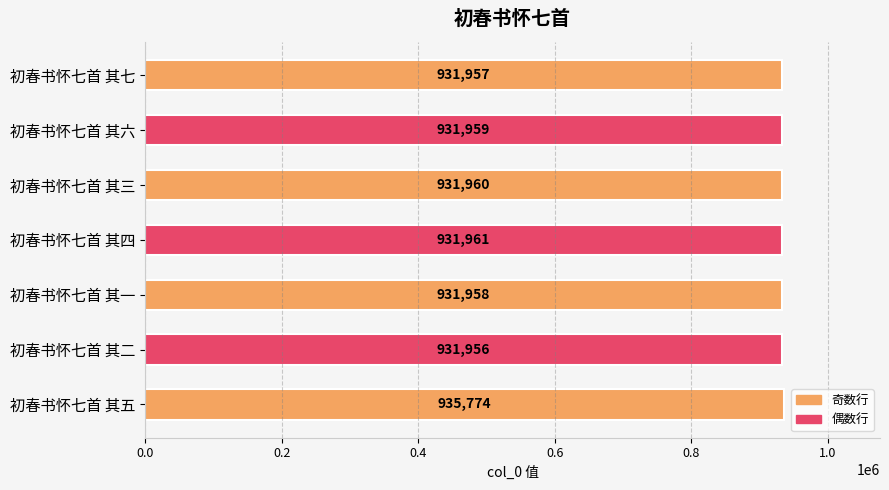

List the labels in order of value, smallest first.

初春书怀七首 其二, 初春书怀七首 其七, 初春书怀七首 其一, 初春书怀七首 其六, 初春书怀七首 其三, 初春书怀七首 其四, 初春书怀七首 其五